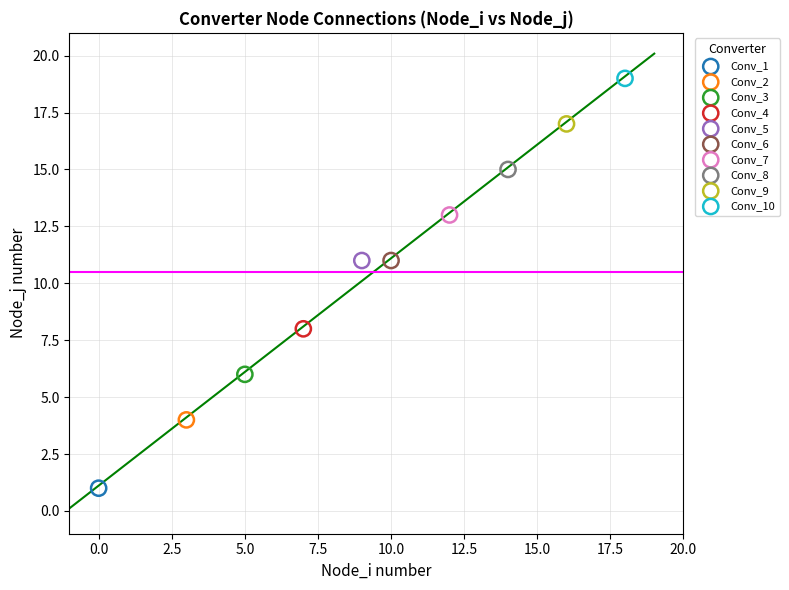

What are all the series names shown in the legend?

Conv_1, Conv_2, Conv_3, Conv_4, Conv_5, Conv_6, Conv_7, Conv_8, Conv_9, Conv_10